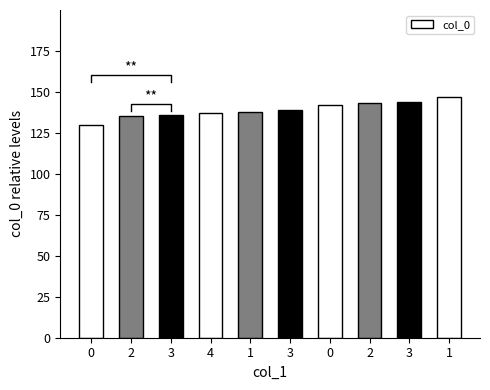

How many values exceed 139?

4